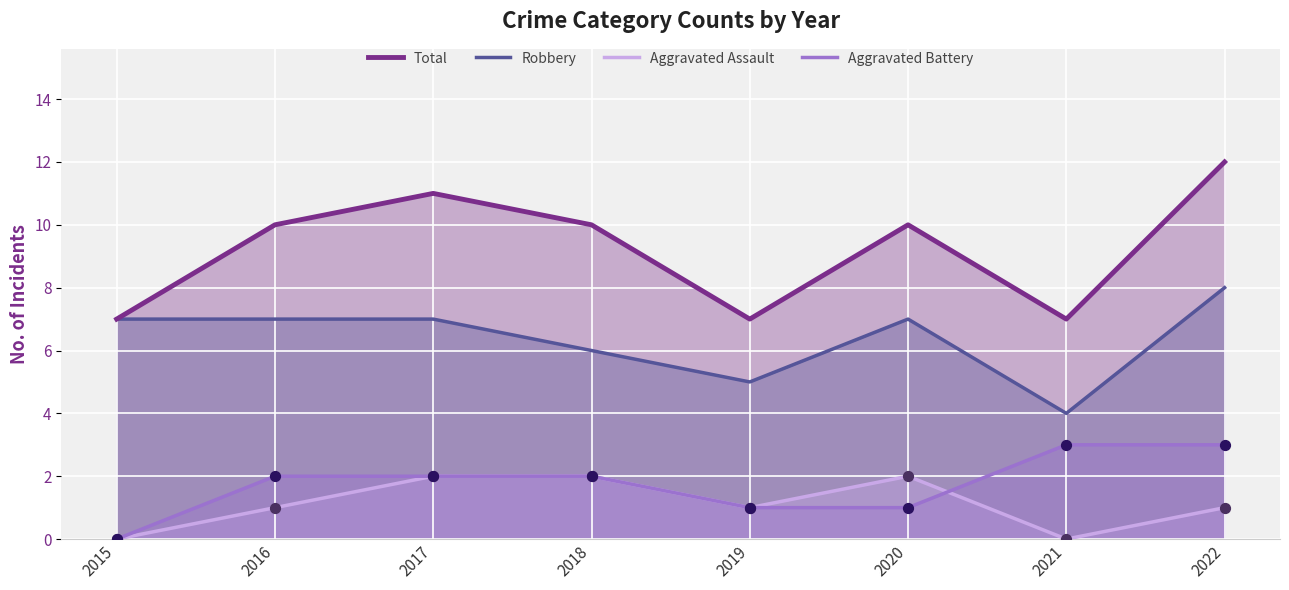

What is the total value across all series at 2015?

14